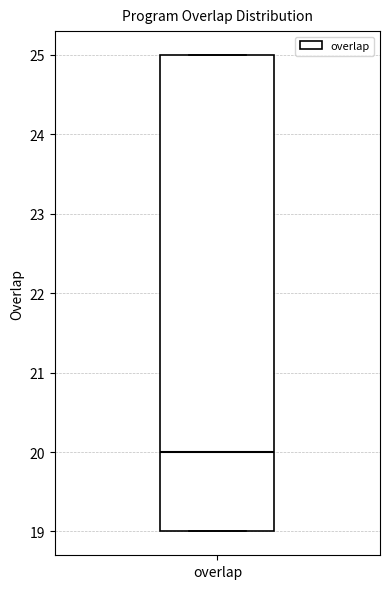

Where is the upper edge of the box for overlap on the y-axis? The values are not printed on the chart, so give them approximately, as read against the axis.

25